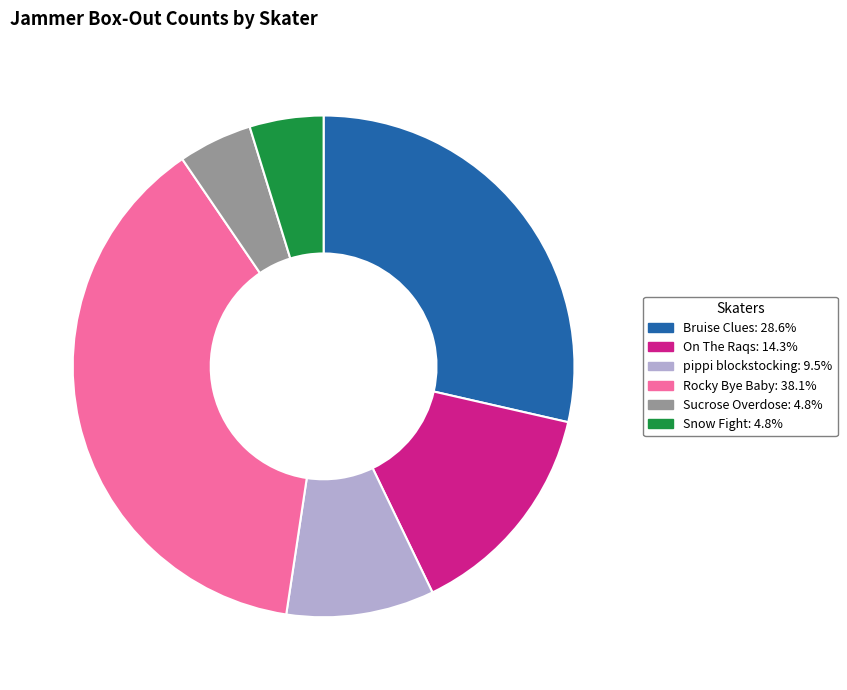

Is there any slice that represents more than half of the pie?

No